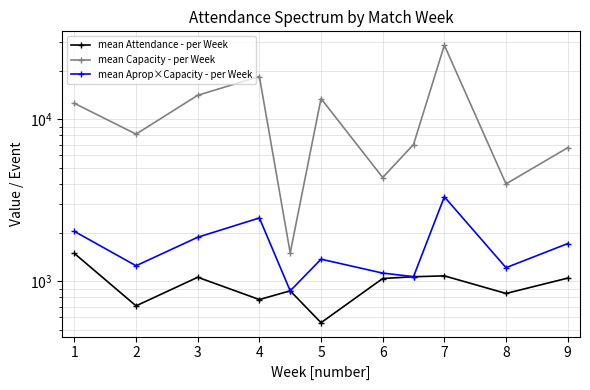

Which series changed the most between 4 and 7?

mean Capacity - per Week